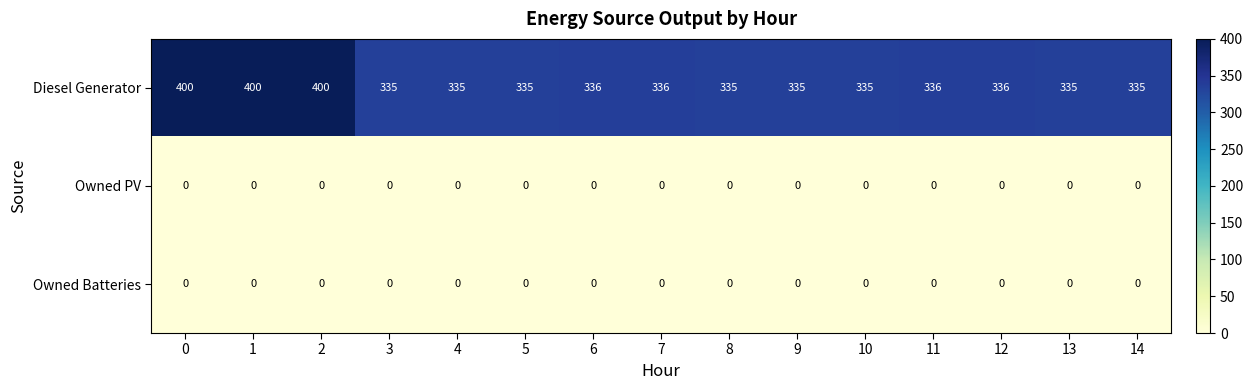

Which series has the largest range (max minus min)?

Diesel Generator